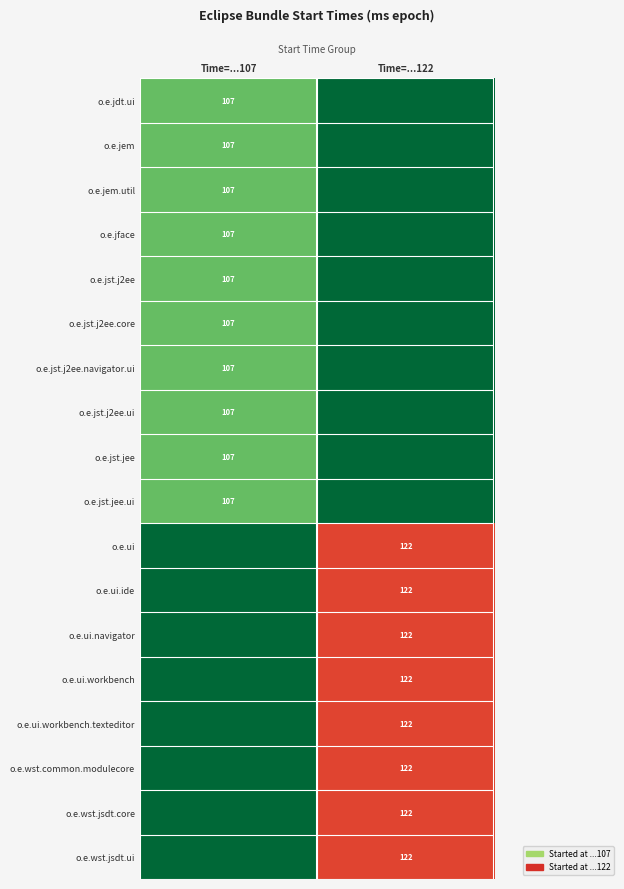

Is the value of o.e.jst.j2ee.navigator.ui at Time=...107 greater than the value of o.e.wst.common.modulecore at Time=...122?

No